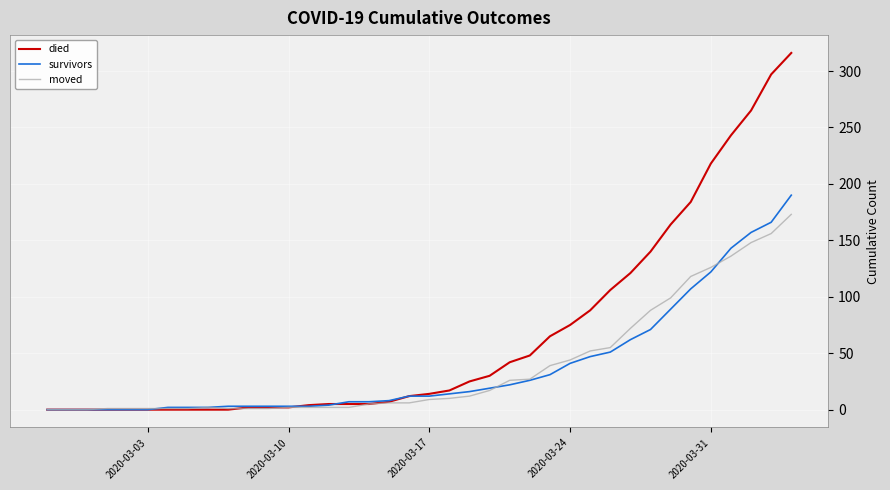

Which series has the widest spread of values?

died